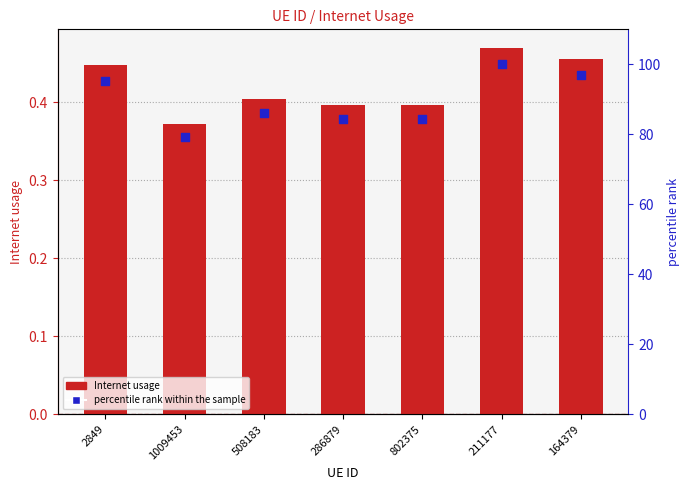

What are all the series names shown in the legend?

Internet usage, percentile rank within the sample